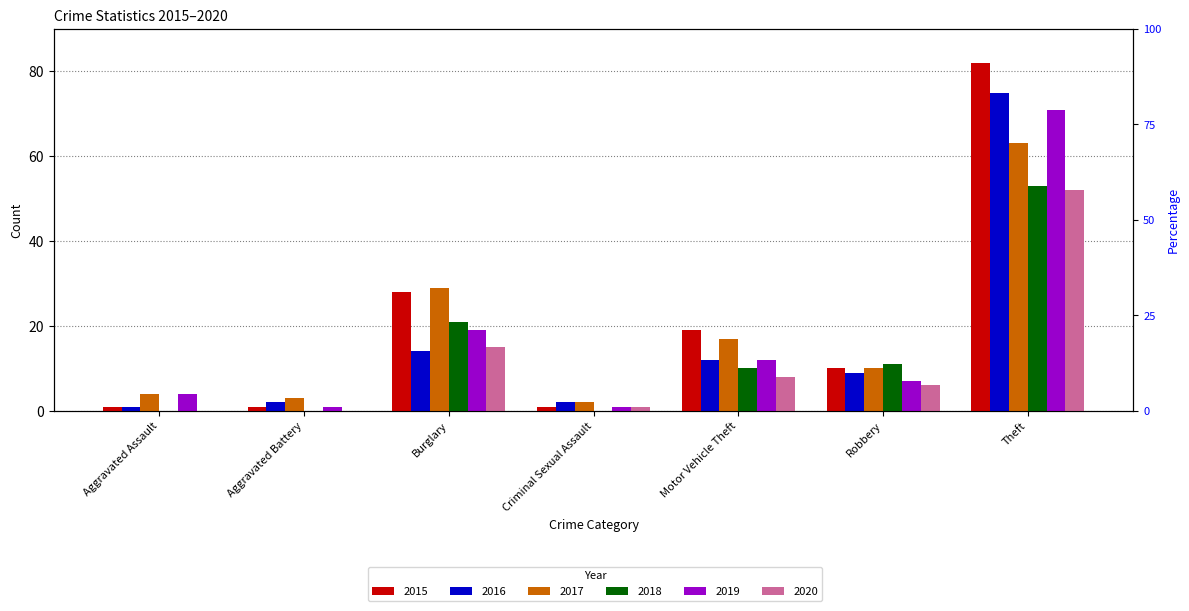

At which category does the chart reach its minimum across all series?

Aggravated Assault